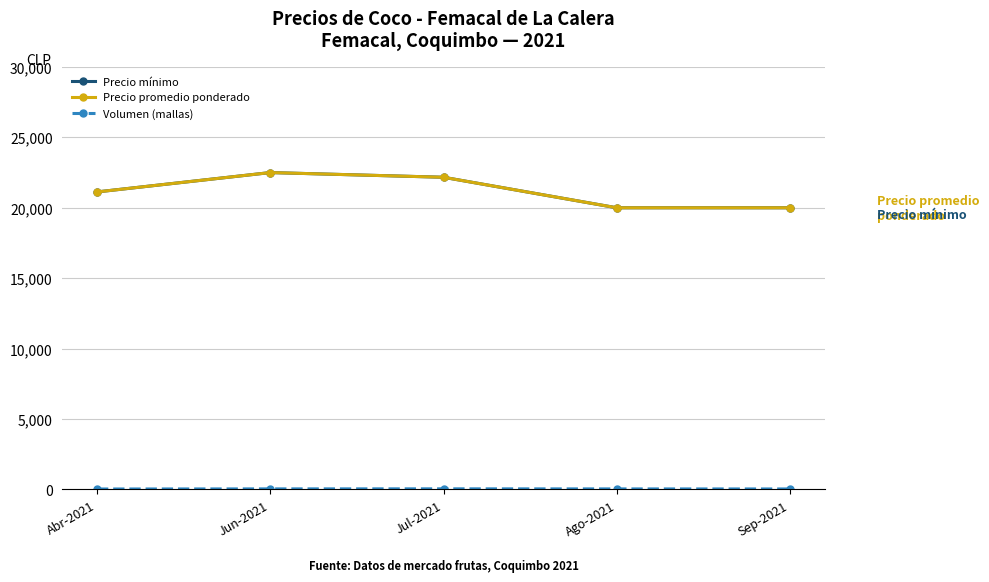

Is this an area chart (filled region under the line)?

No